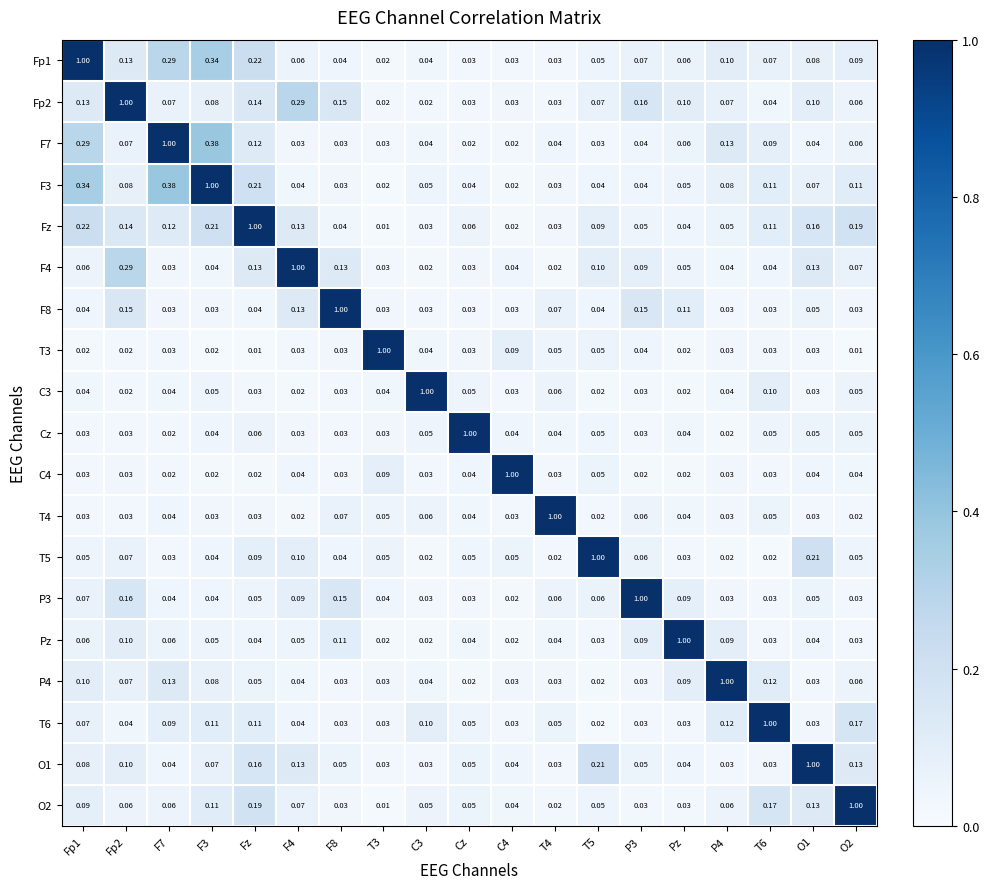

What is the difference between the highest and lowest values at Cz?

1.0